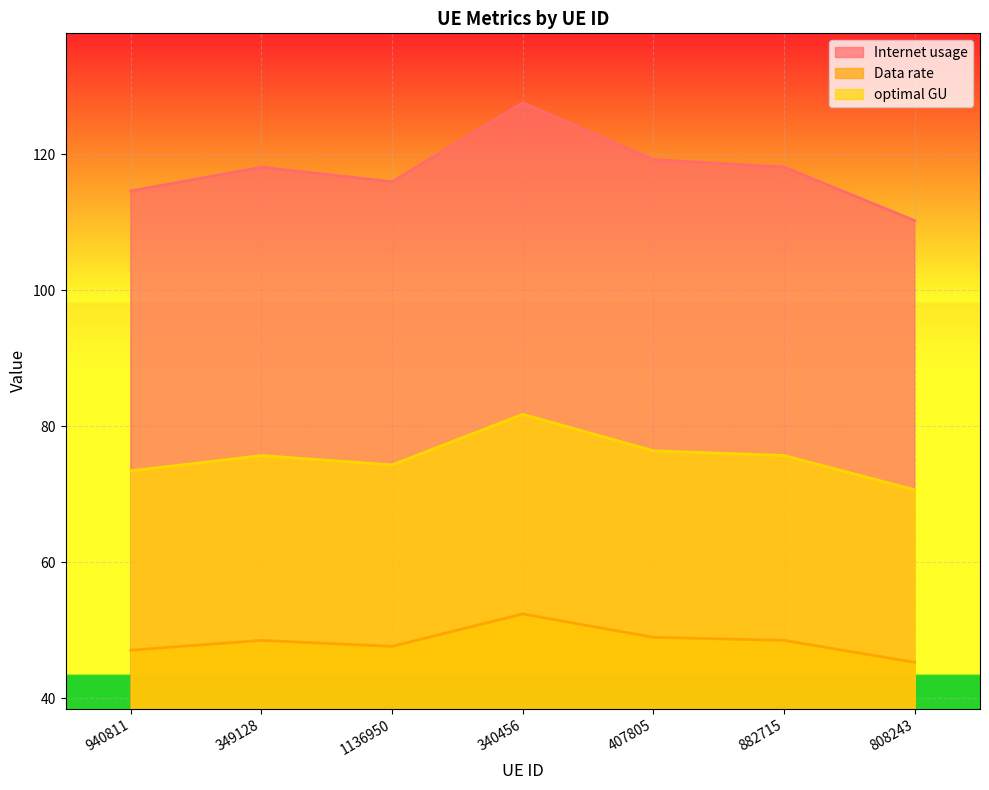

The Internet usage series shows 202.7 at 340456. True or false?

False